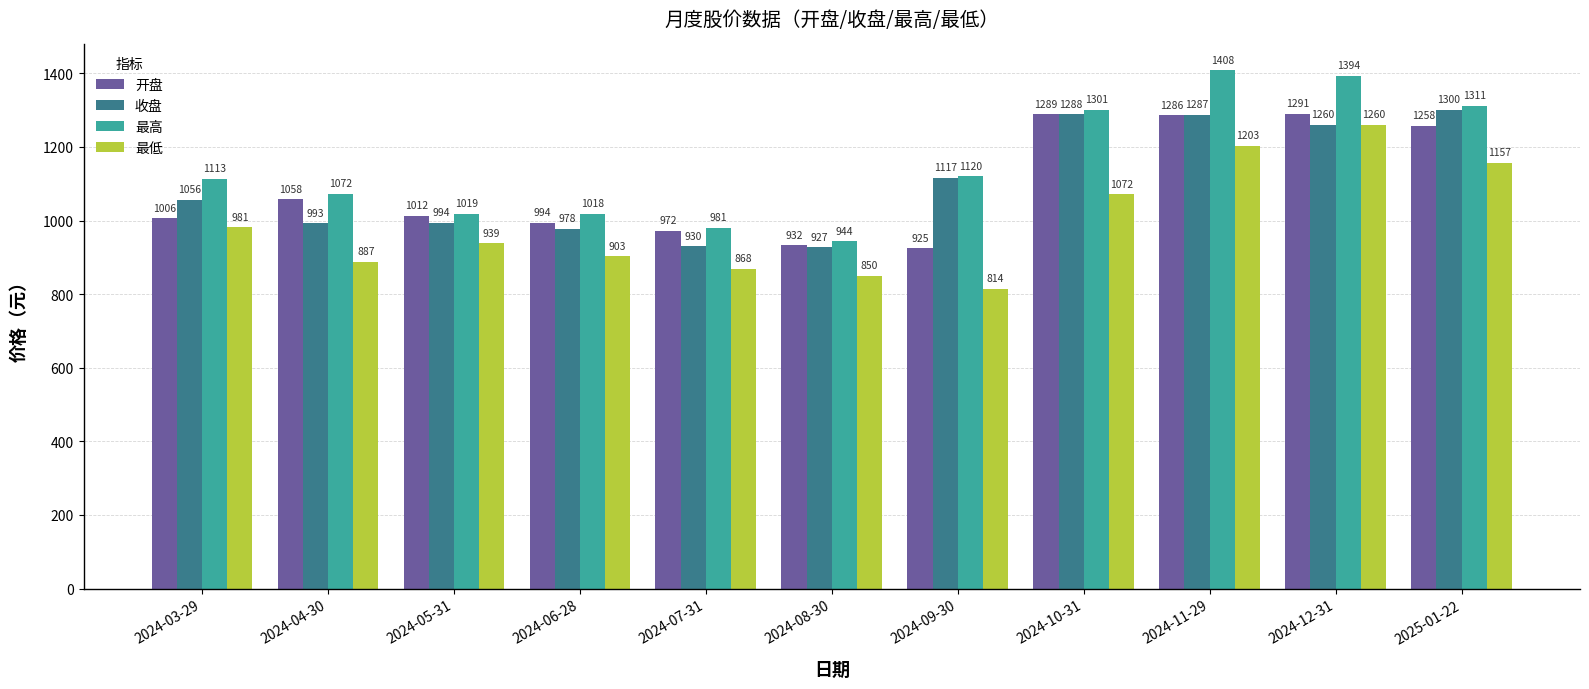

What are all the series names shown in the legend?

开盘, 收盘, 最高, 最低